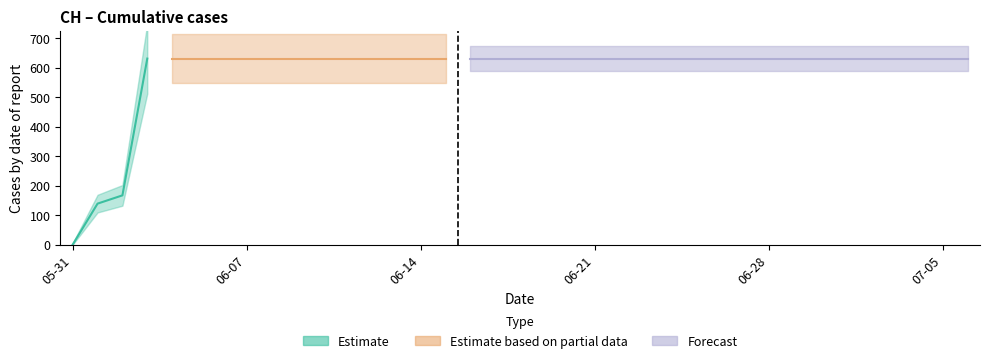

Reading left to right, what are all the values shown in this chart?

2020-05-31=0	2020-06-01=139	2020-06-02=167	2020-06-03=631	2020-06-04=631	2020-06-05=631	2020-06-06=631	2020-06-07=631	2020-06-08=631	2020-06-09=631	2020-06-10=631	2020-06-11=631	2020-06-12=631	2020-06-13=631	2020-06-14=631	2020-06-15=631	2020-06-16=631	2020-06-17=631	2020-06-18=631	2020-06-19=631	2020-06-20=631	2020-06-21=631	2020-06-22=631	2020-06-23=631	2020-06-24=631	2020-06-25=631	2020-06-26=631	2020-06-27=631	2020-06-28=631	2020-06-29=631	2020-06-30=631	2020-07-01=631	2020-07-02=631	2020-07-03=631	2020-07-04=631	2020-07-05=631	2020-07-06=631